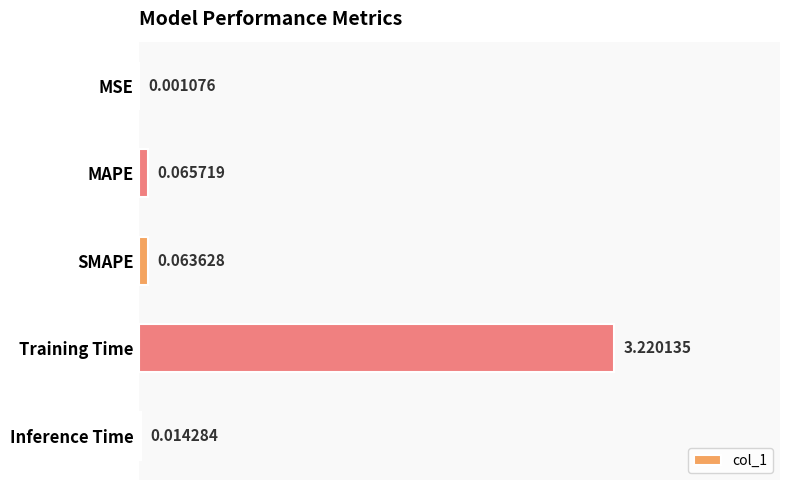

Between Training Time and SMAPE, which is larger?

Training Time